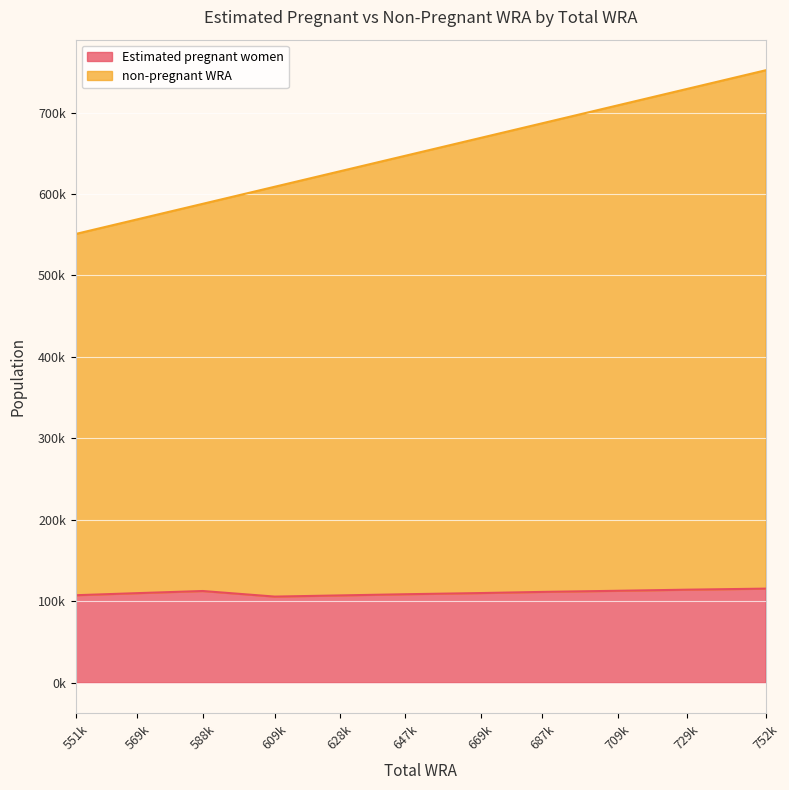

What is the sum of all non-pregnant WRA values?

7138000.0